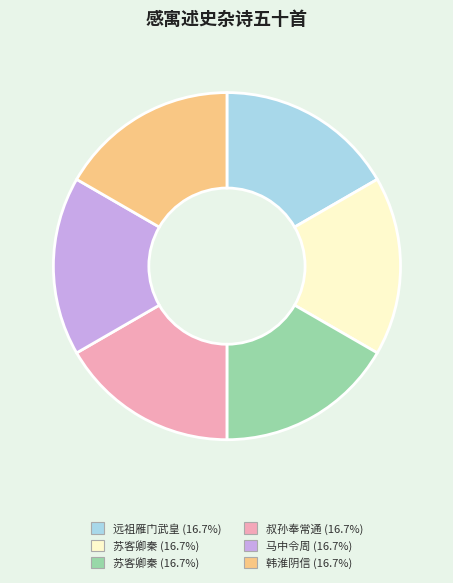

Is there any slice that represents more than half of the pie?

No